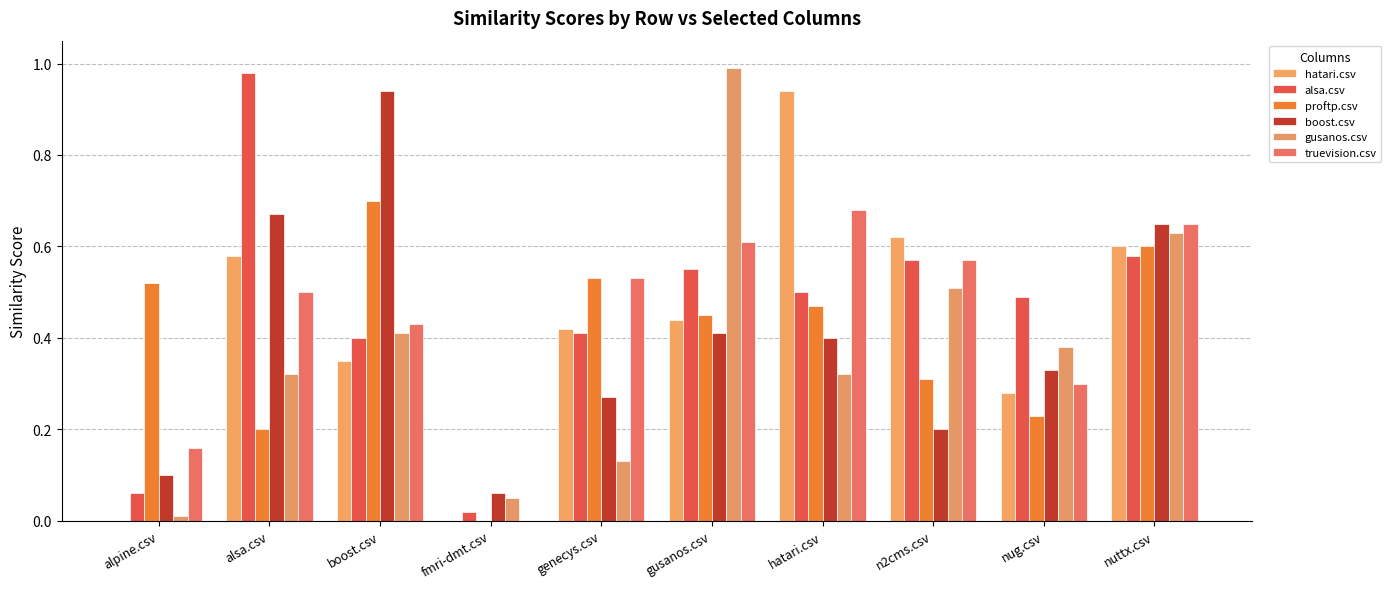

Count the number of categories in the chart.

10